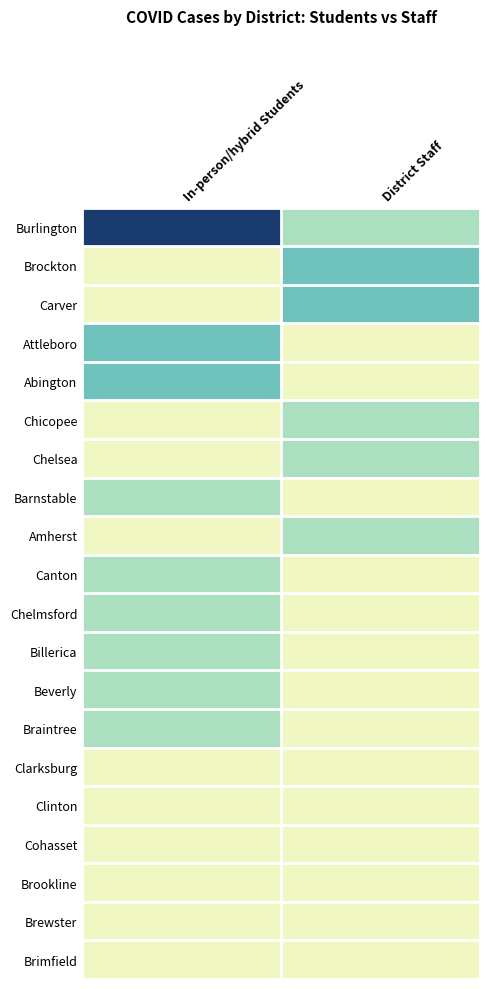

At how many categories does at least one series exceed 4?

1